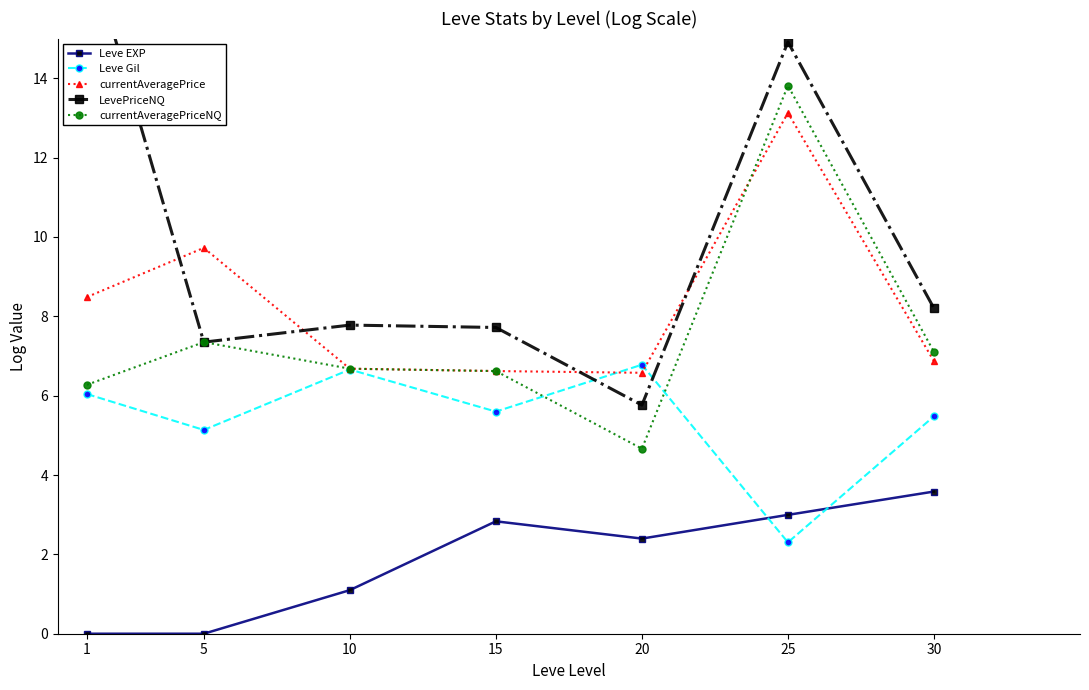

Which series has the widest spread of values?

LevePriceNQ